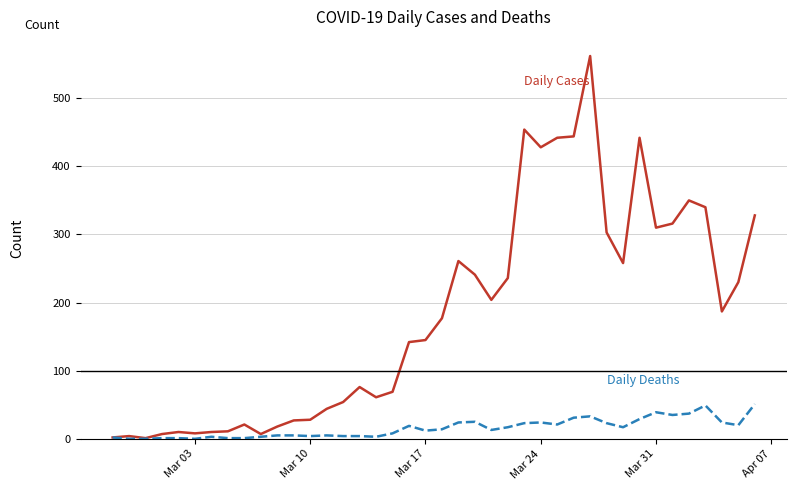

What is the maximum value shown in the chart?

562